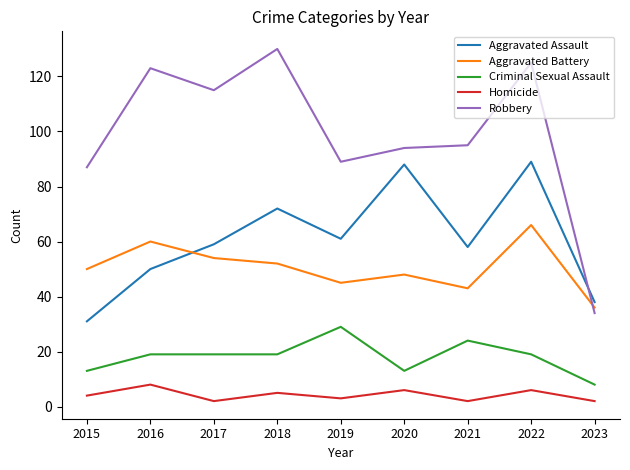

What is the lowest value of the Aggravated Battery series?

36